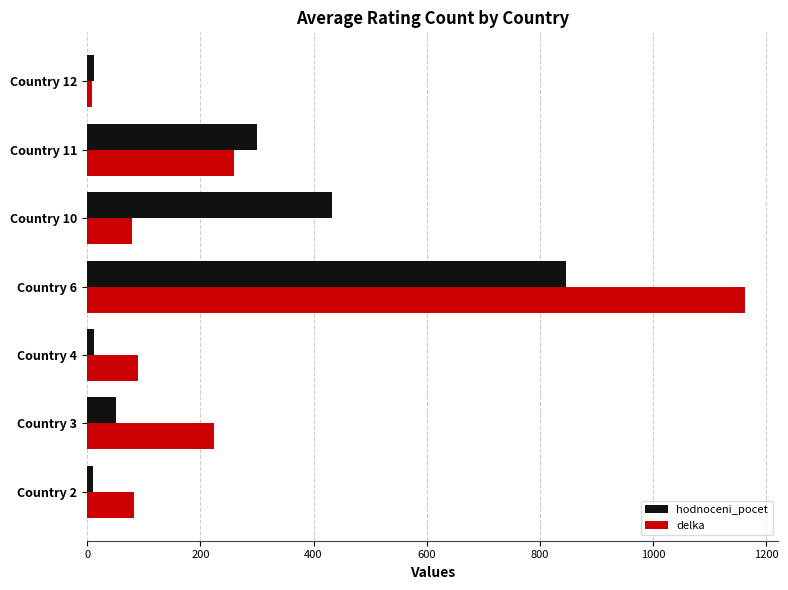

At which label is delka closest to 586?

Country 11